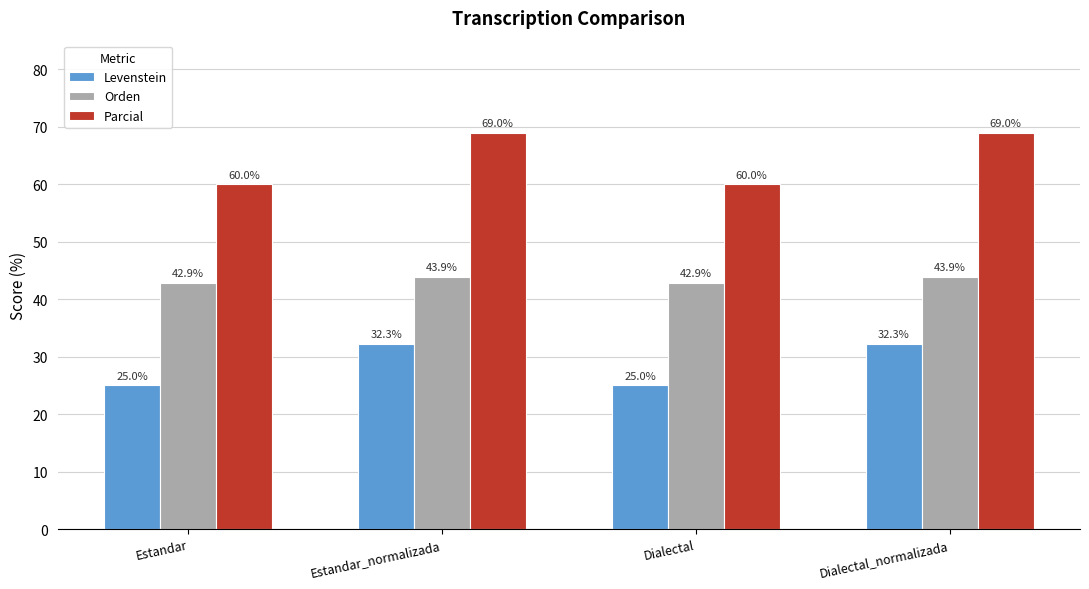

What is the lowest value of the Levenstein series?

25.0